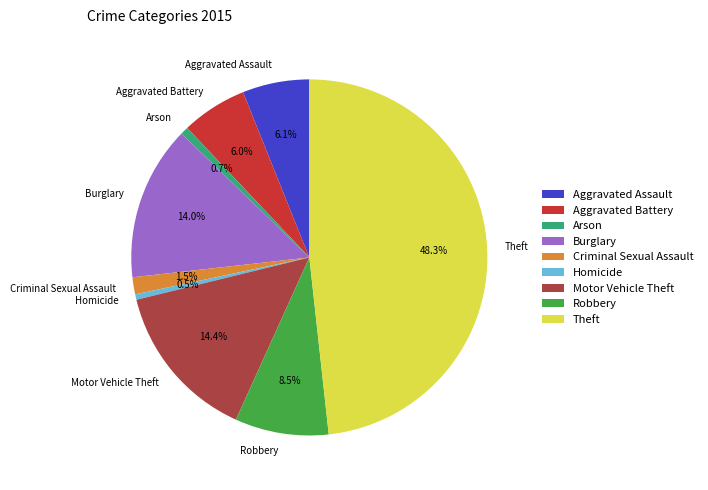

How many segments does this pie chart have?

9